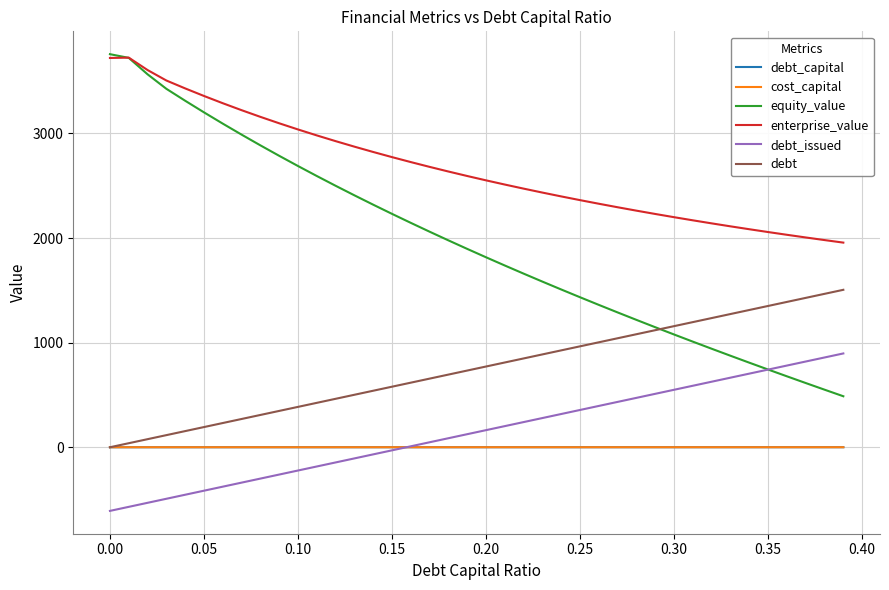

Which series has the largest total across all categories?

enterprise_value